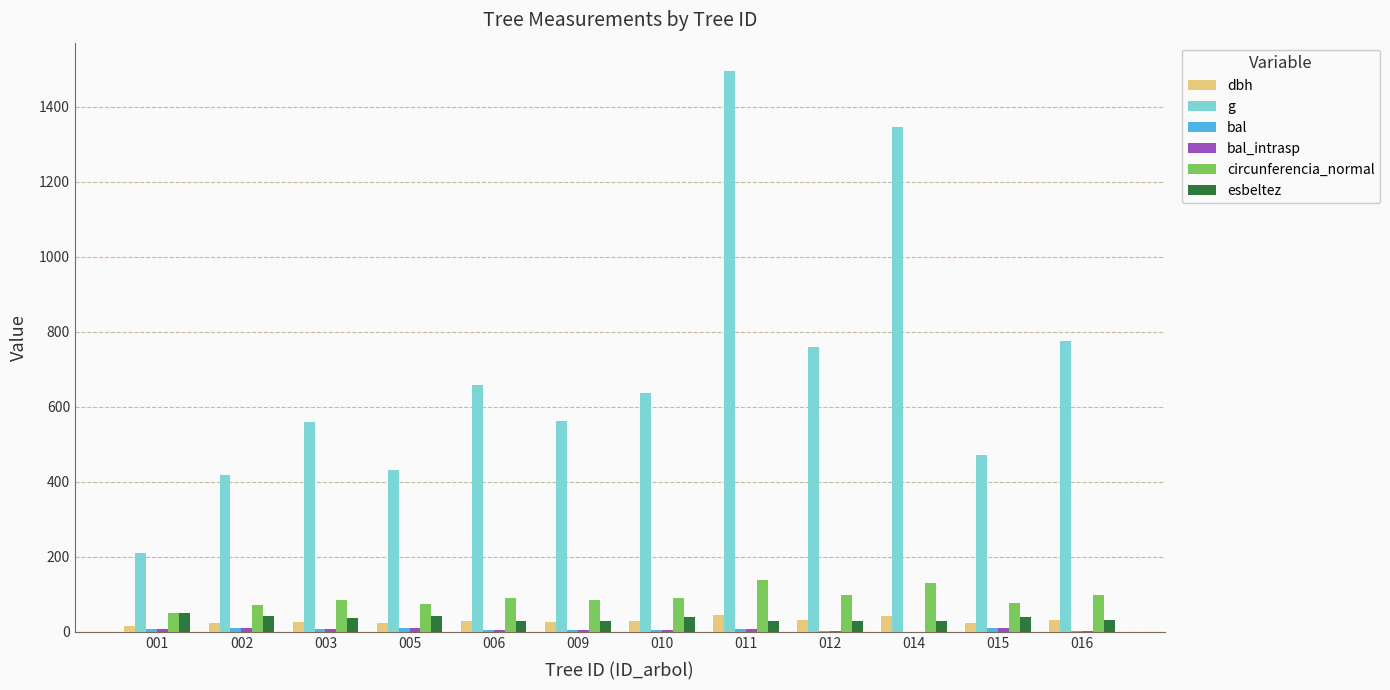

How many groups of bars are there?

12